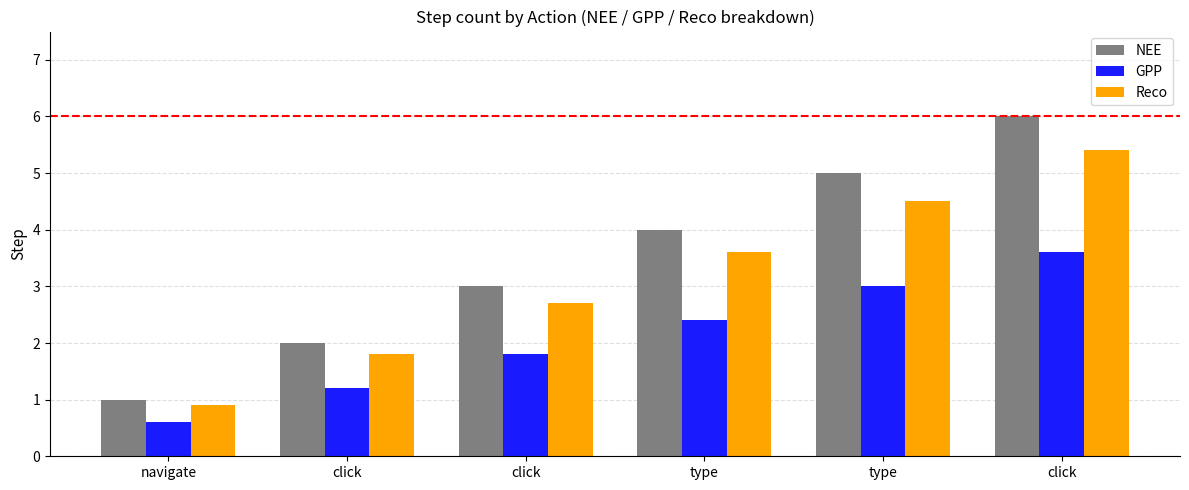

How many NEE values are between 2 and 5?

4